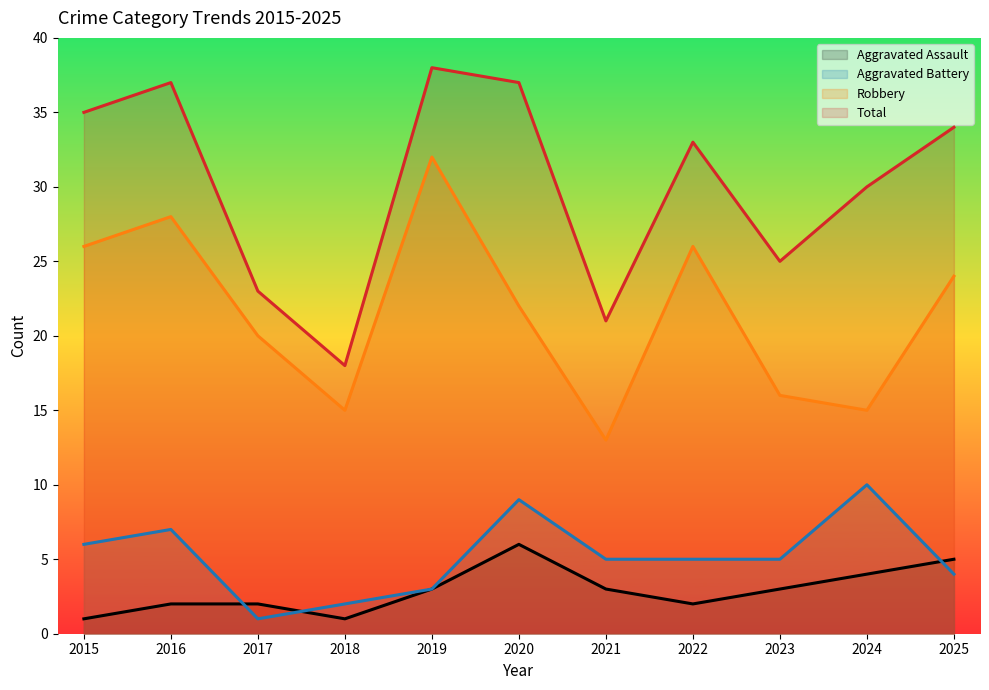

At which category does the chart reach its minimum across all series?

2015